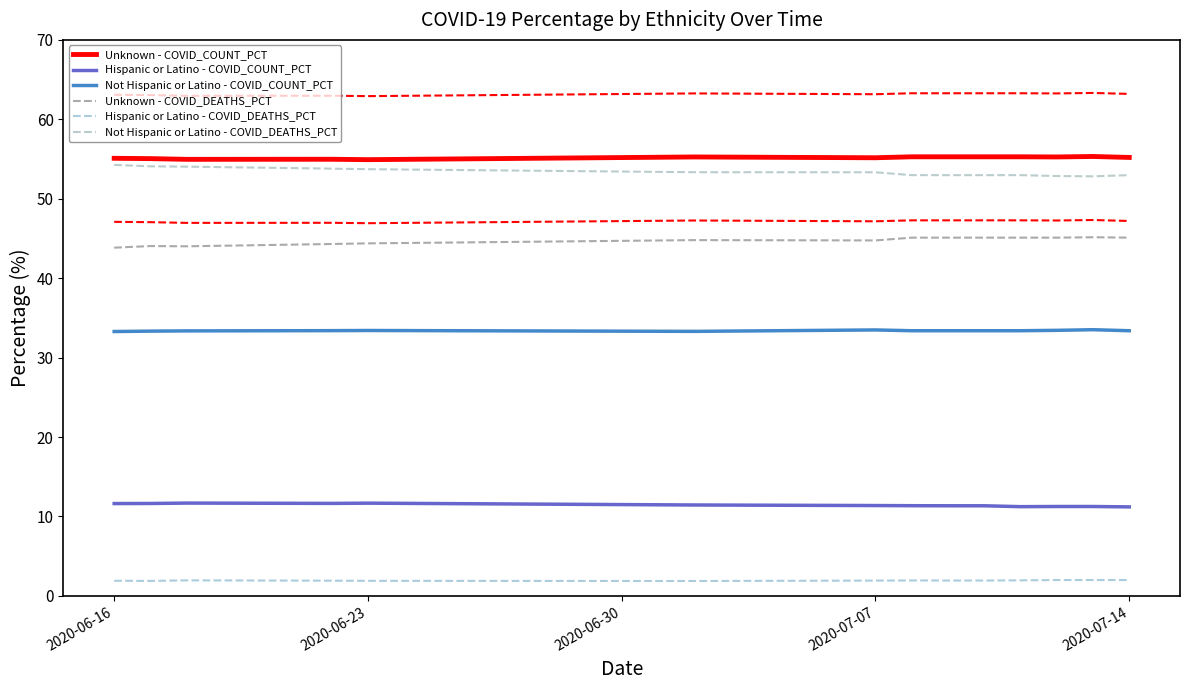

How many data points in Unknown - COVID_COUNT_PCT are less than 55?

3